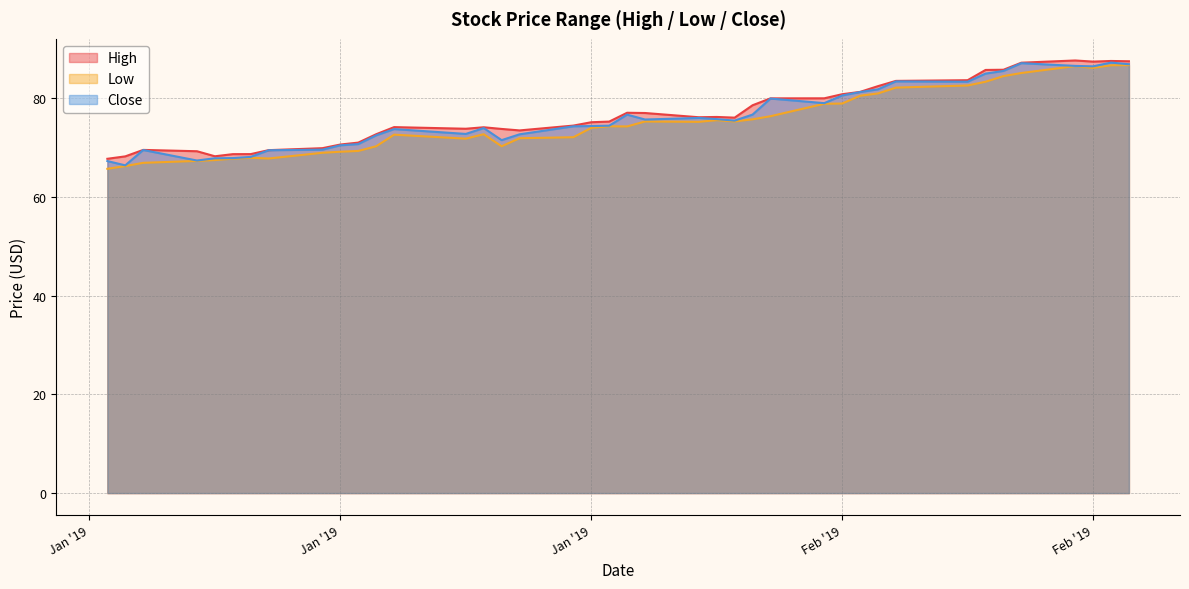

List the labels in order of High value, largest first.

2019-02-25, 2019-02-27, 2019-02-28, 2019-02-26, 2019-02-22, 2019-02-21, 2019-02-20, 2019-02-19, 2019-02-15, 2019-02-14, 2019-02-13, 2019-02-12, 2019-02-11, 2019-02-08, 2019-02-07, 2019-01-31, 2019-02-01, 2019-02-05, 2019-02-04, 2019-02-06, 2019-01-30, 2019-01-29, 2019-01-28, 2019-01-18, 2019-01-23, 2019-01-22, 2019-01-24, 2019-01-25, 2019-01-17, 2019-01-16, 2019-01-15, 2019-01-14, 2019-01-04, 2019-01-11, 2019-01-07, 2019-01-10, 2019-01-09, 2019-01-08, 2019-01-03, 2019-01-02